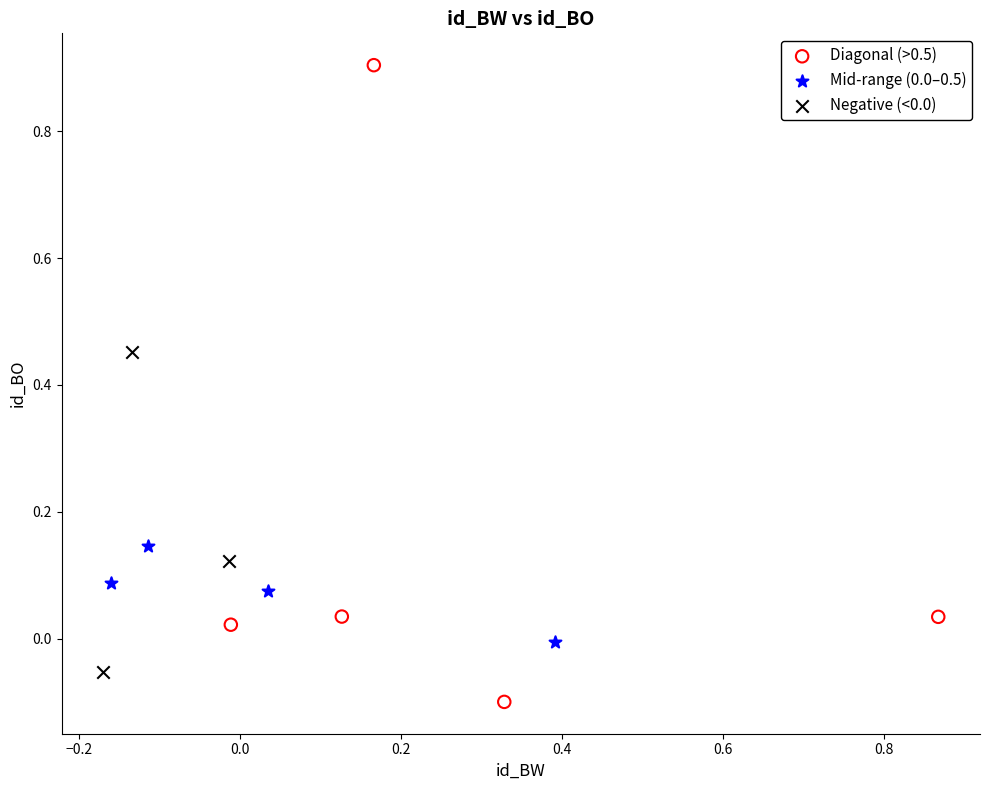

Which series has the largest Y range (max minus min)?

Diagonal (>0.5)